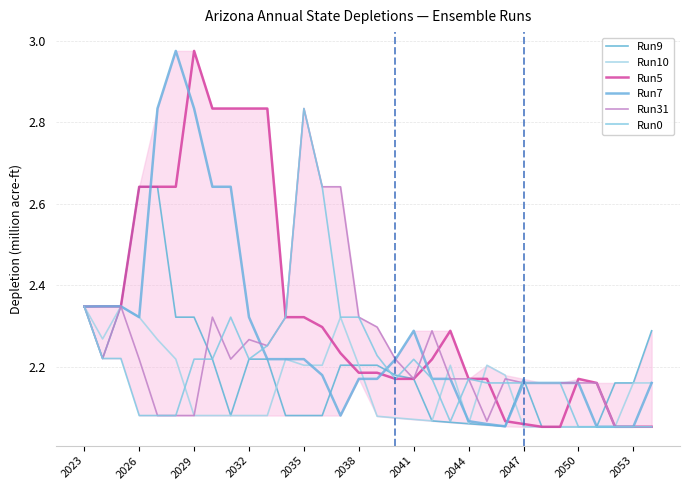

What is the sum of all Run10 values?

68.9